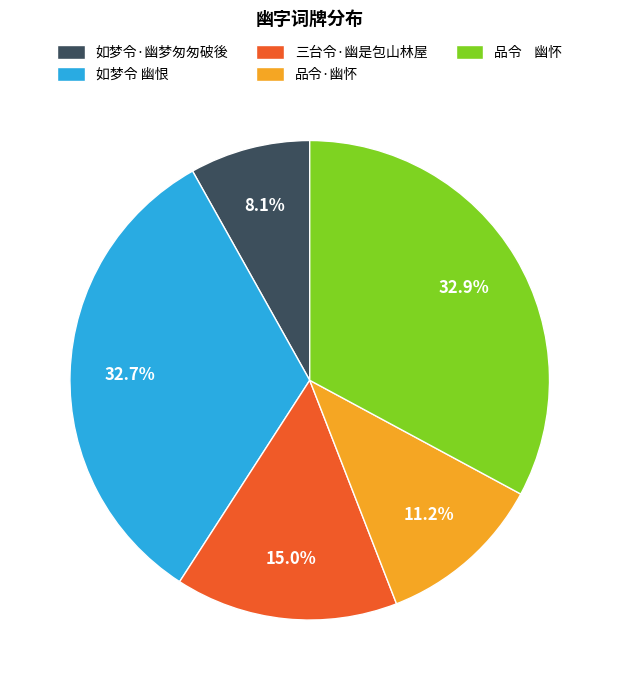

True or false: 品令·幽怀 accounts for 11% of the total.

True